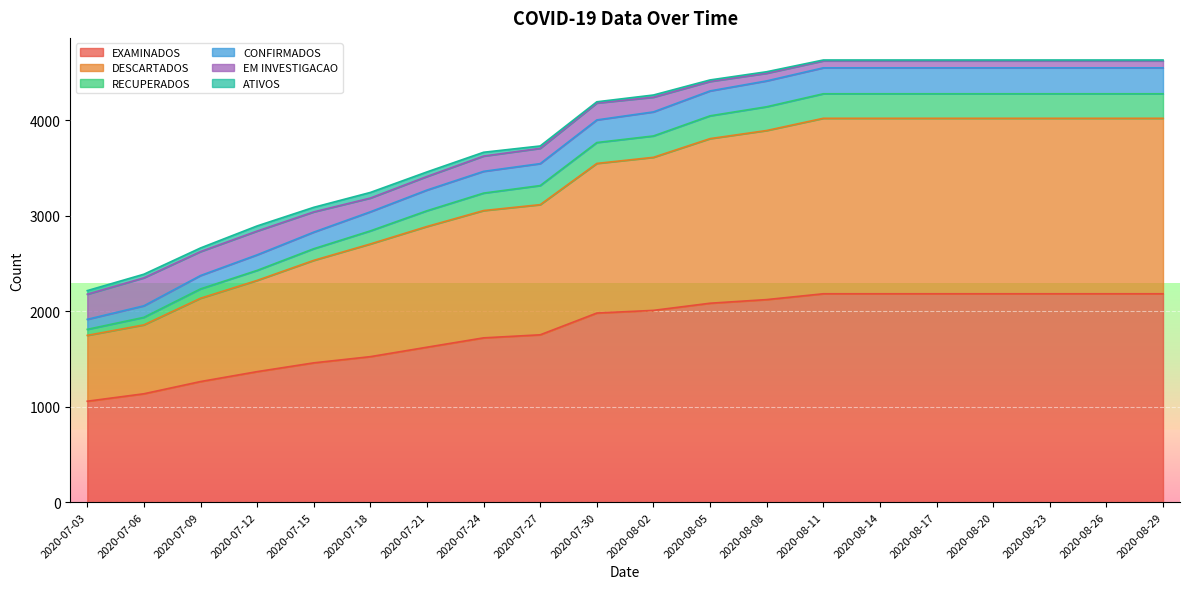

Where does the EXAMINADOS series first go above 2010?

2020-08-05